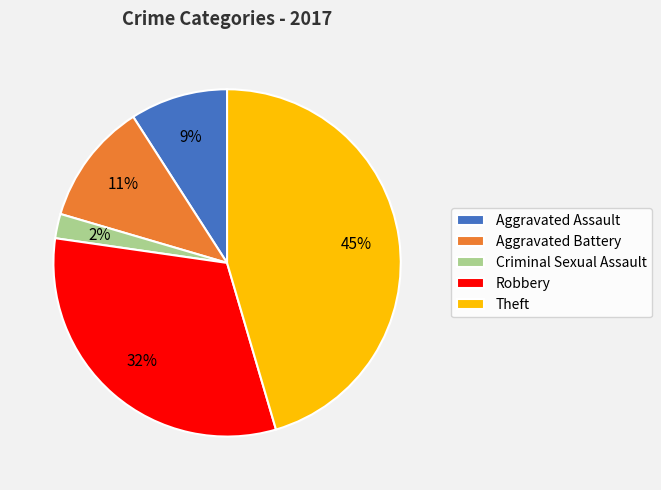

How many slices are in this pie chart?

5